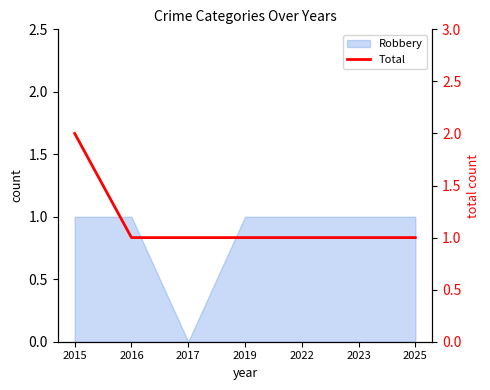

What is the average value?

1